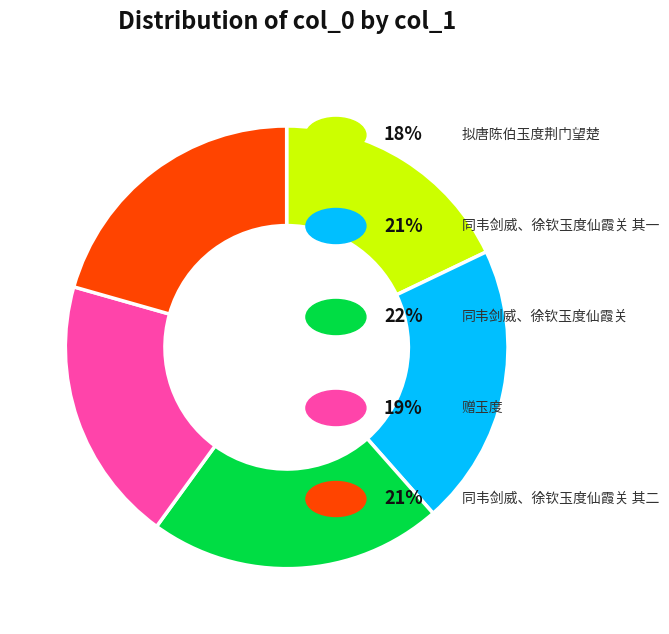

Is there any slice that represents more than half of the pie?

No